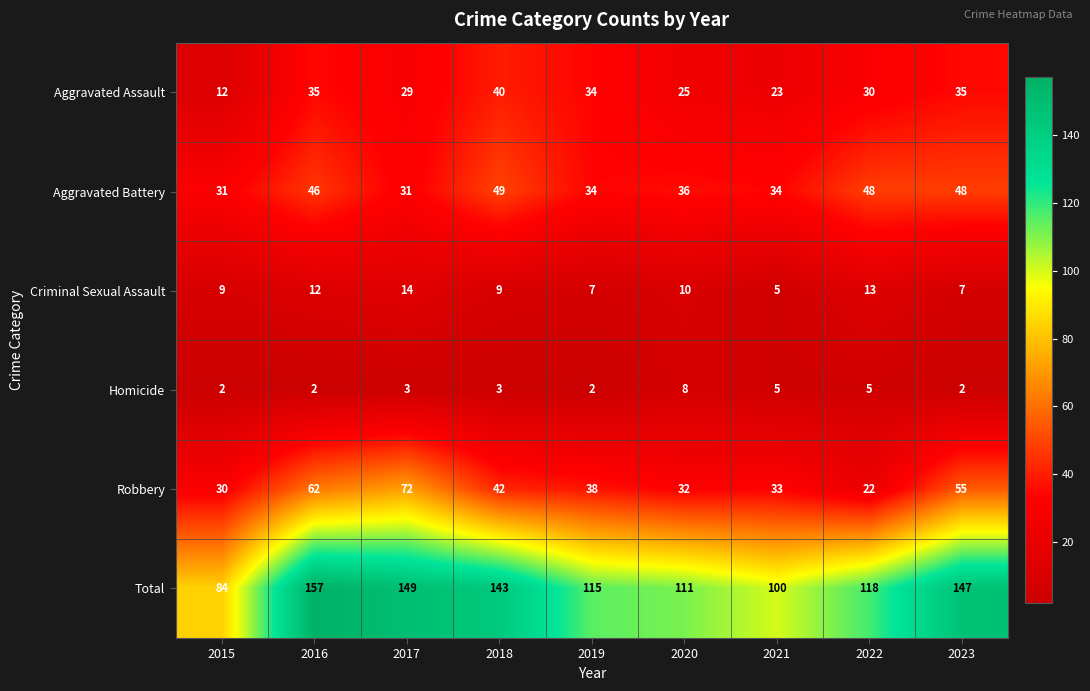

List the series in order of their peak value, highest first.

Total, Robbery, Aggravated Battery, Aggravated Assault, Criminal Sexual Assault, Homicide